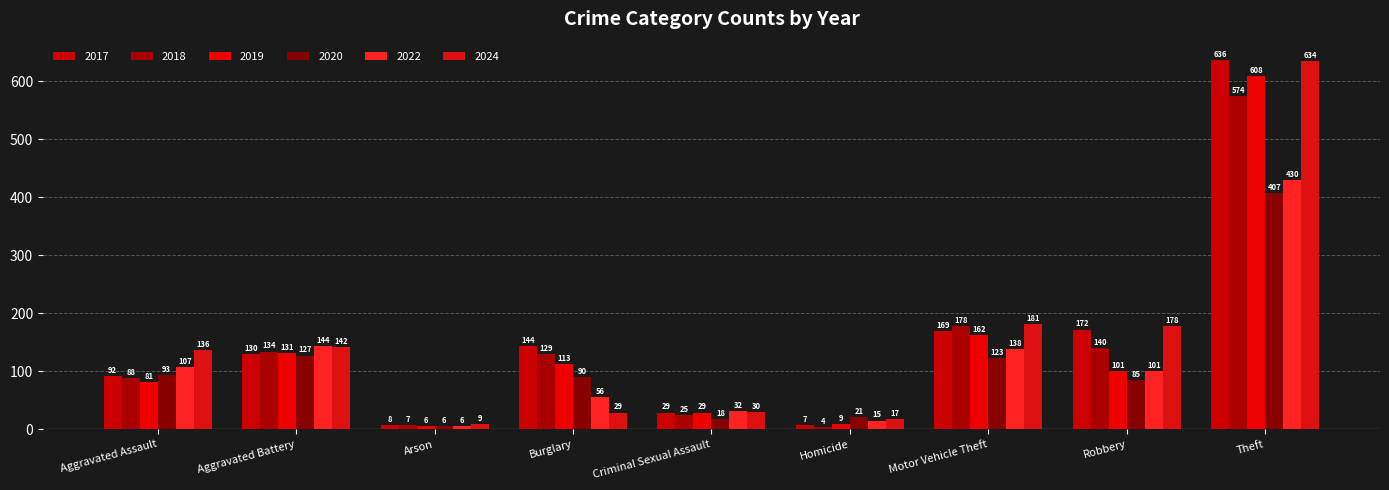

Reading left to right, what are all the values shown in this chart?

2017: 92	130	8	144	29	7	169	172	636
2018: 88	134	7	129	25	4	178	140	574
2019: 81	131	6	113	29	9	162	101	608
2020: 93	127	6	90	18	21	123	85	407
2022: 107	144	6	56	32	15	138	101	430
2024: 136	142	9	29	30	17	181	178	634